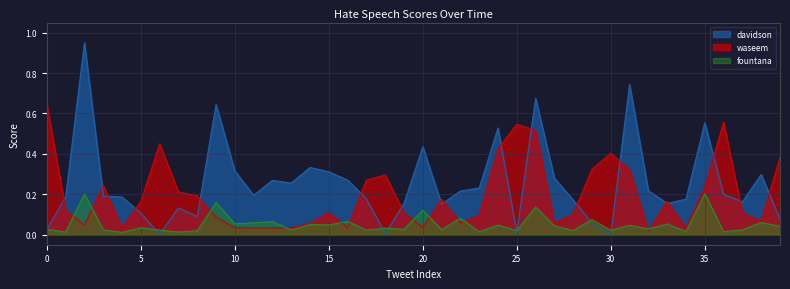

What is the spread (max minus min) of values at 29?

0.3